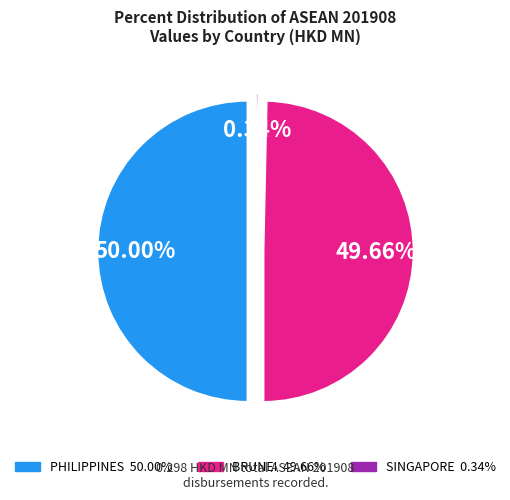

What is the change in value from BRUNEI to SINGAPORE?

-0.1